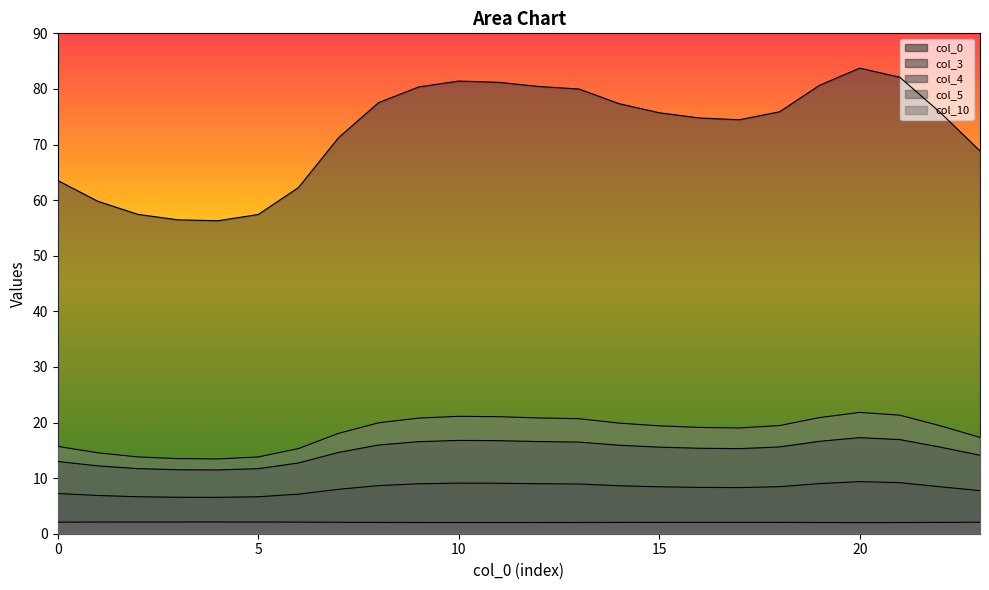

At which label does col_3 first exceed 15?

8